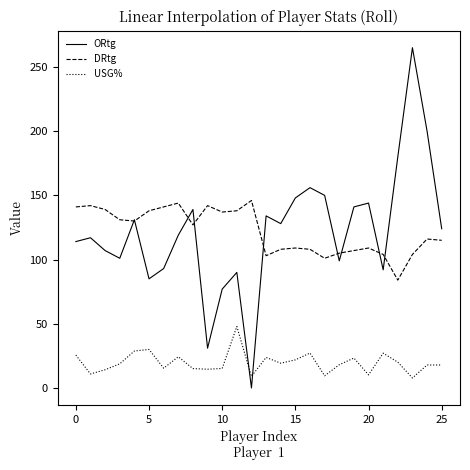

Which series has the largest range (max minus min)?

ORtg